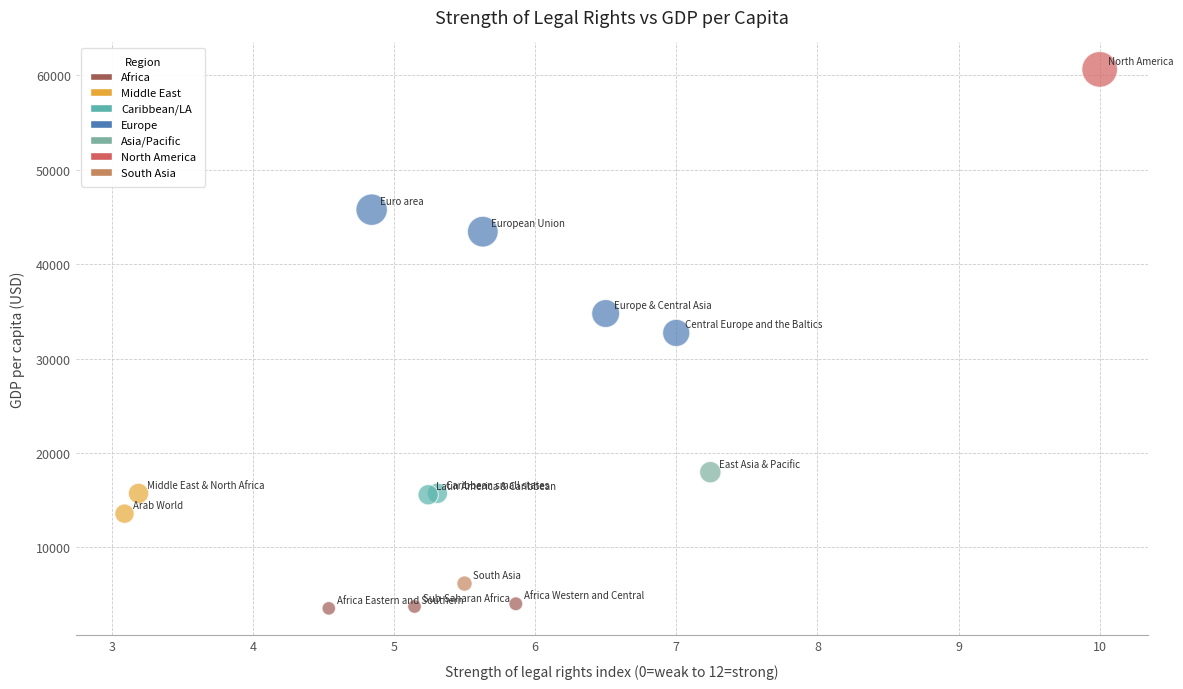

What Y value in the scatter plot is closest to 32083?

32711.8